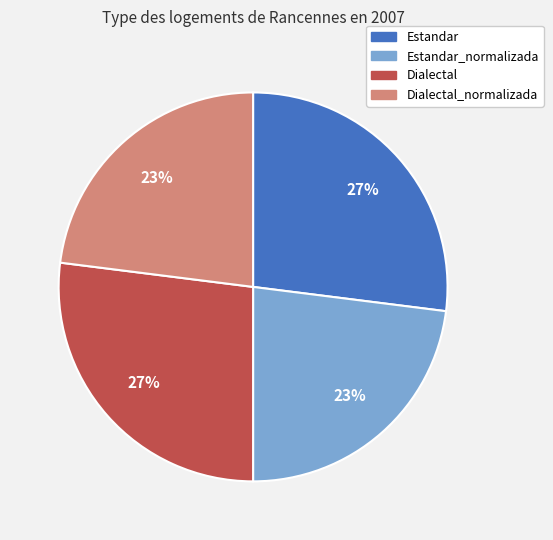

What is the ratio of the value at Dialectal_normalizada to the value at Estandar_normalizada?

1.0